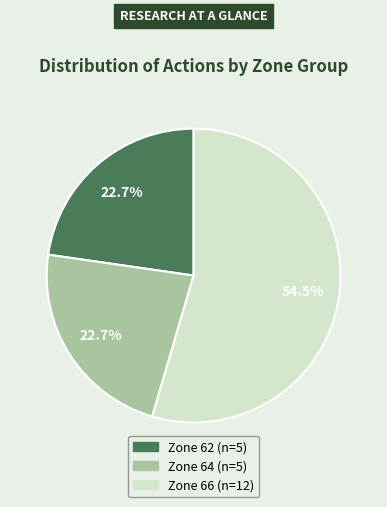

How many slices are in this pie chart?

3